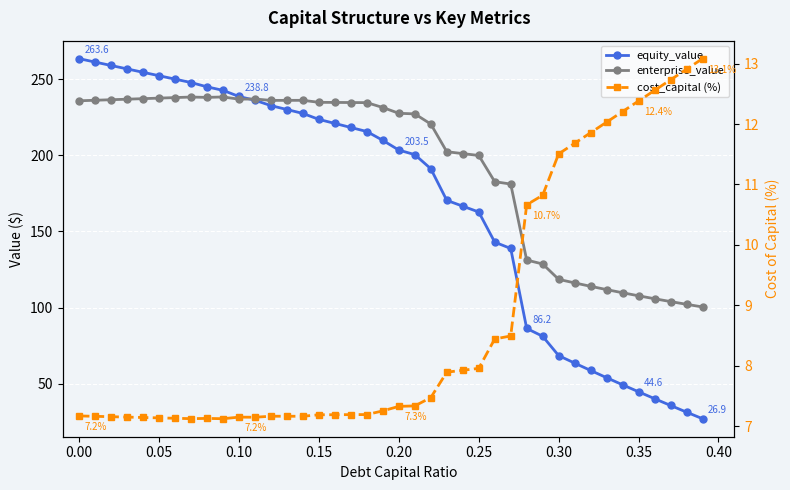

List the series in order of their peak value, lowest first.

cost_capital (%), enterprise_value, equity_value